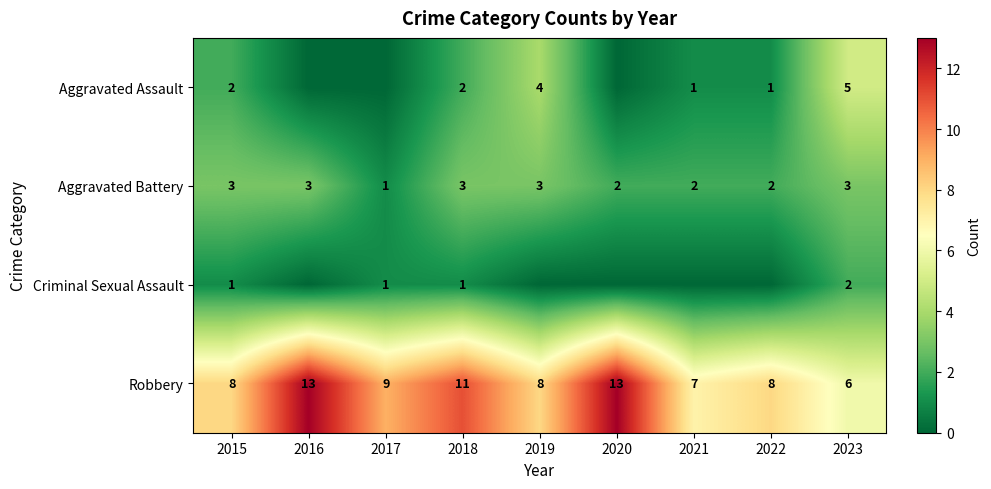

What is the difference between the second highest and second lowest values in the Robbery series?

6